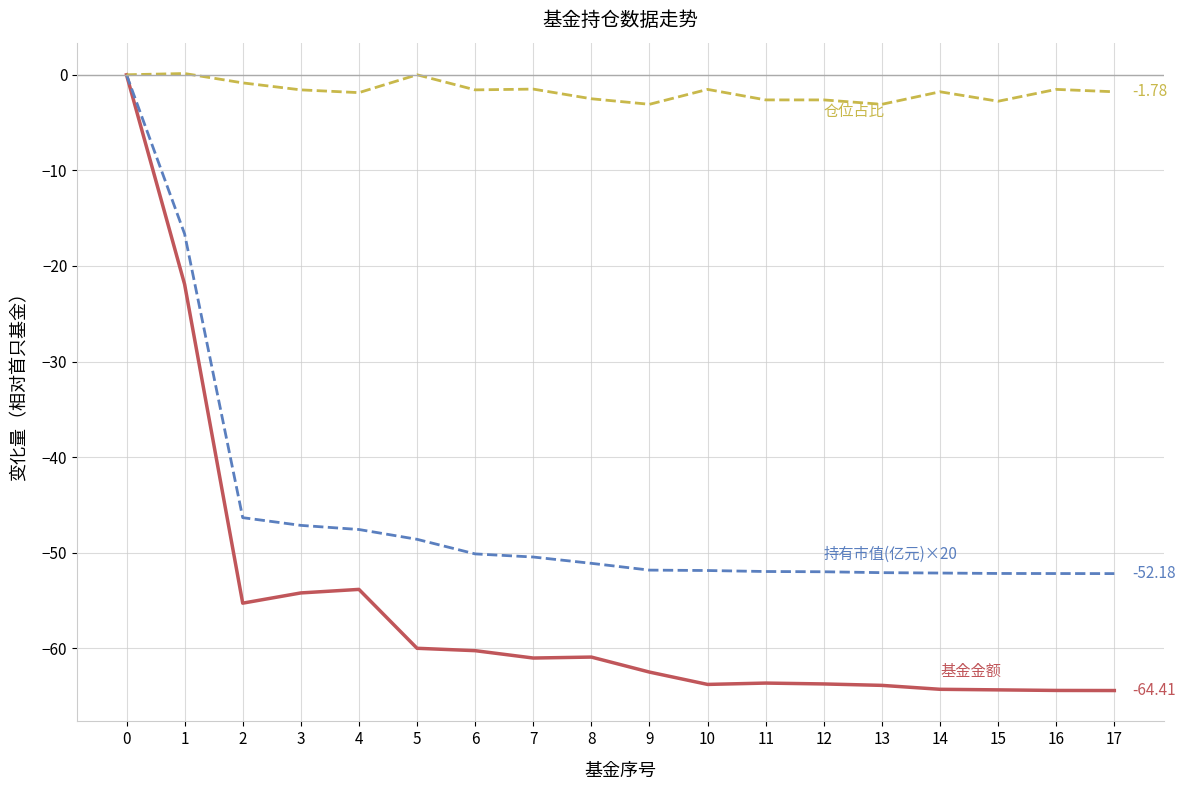

What is the spread (max minus min) of values at 9?

59.4